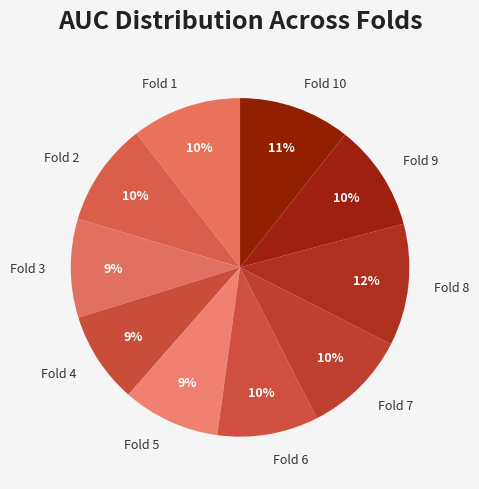

Which has a higher value, Fold 8 or Fold 6?

Fold 8